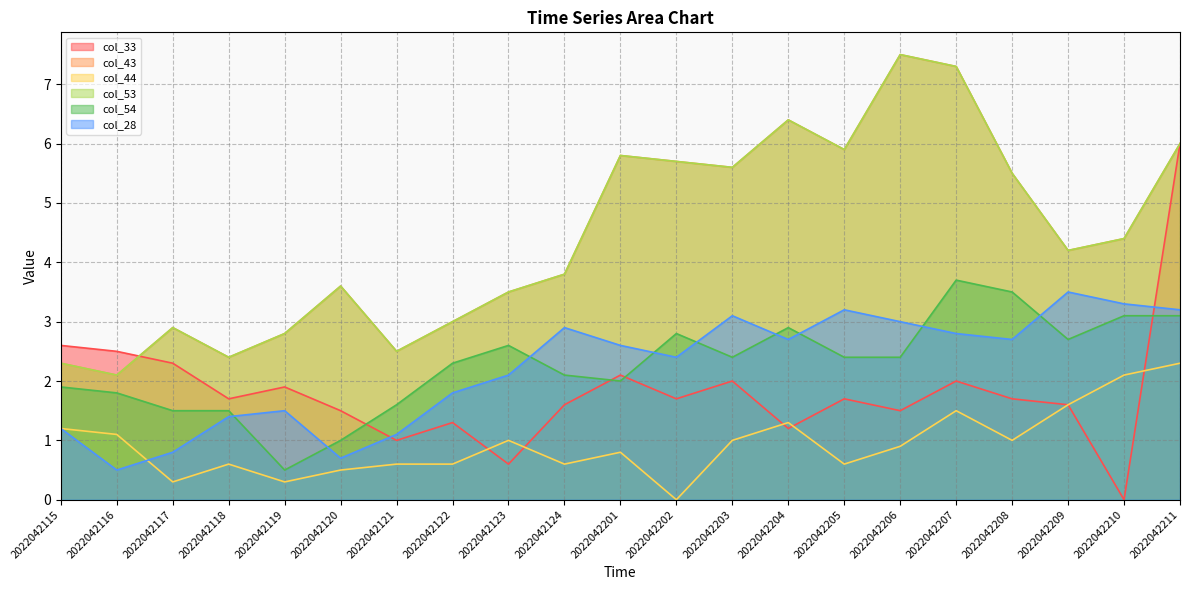

True or false: col_53 and col_54 cross at least once.

False